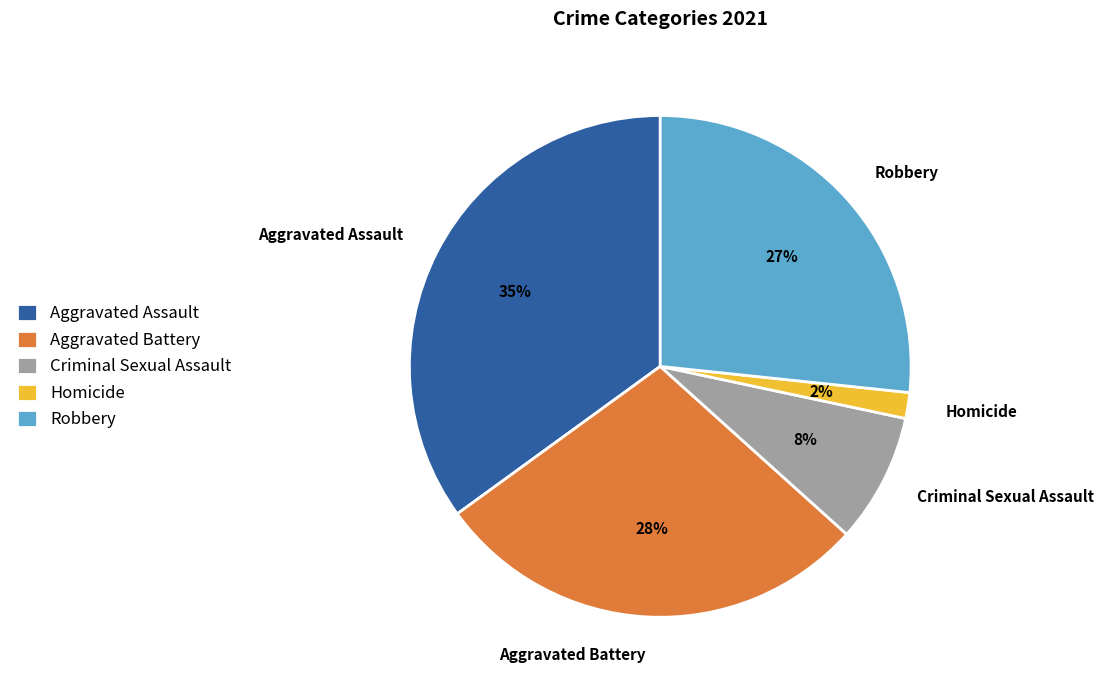

Does any single category account for the majority?

No